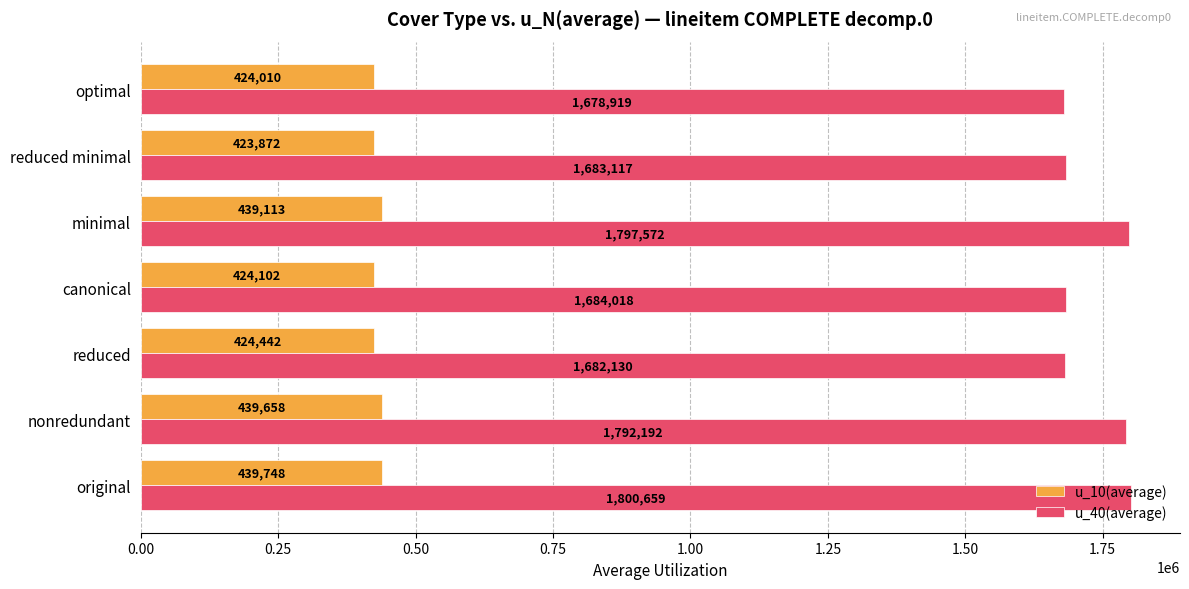

What are all the series names shown in the legend?

u_10(average), u_40(average)